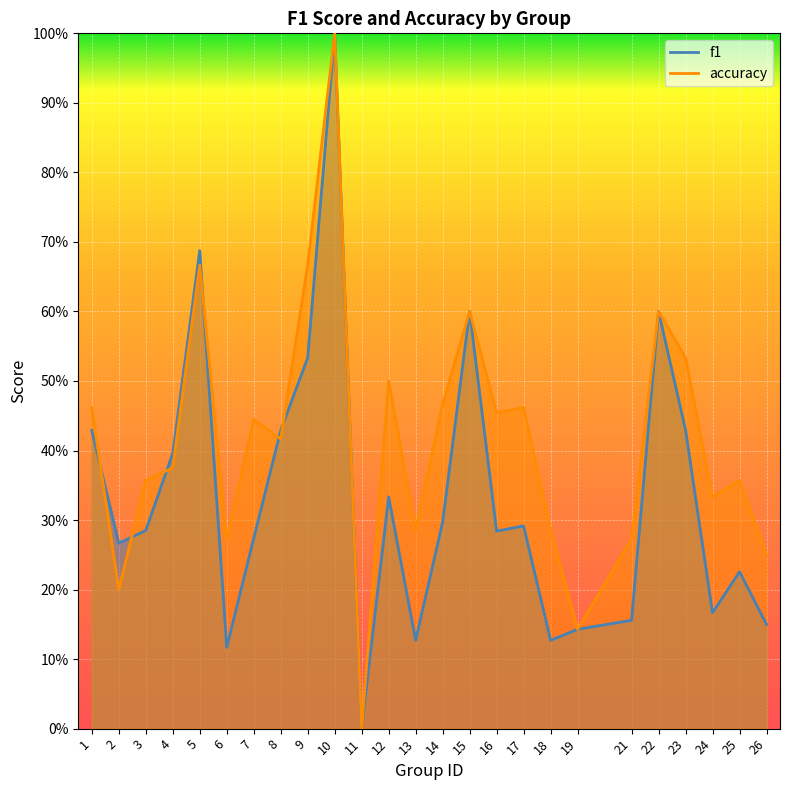

Which label corresponds to the largest value in the chart?

10